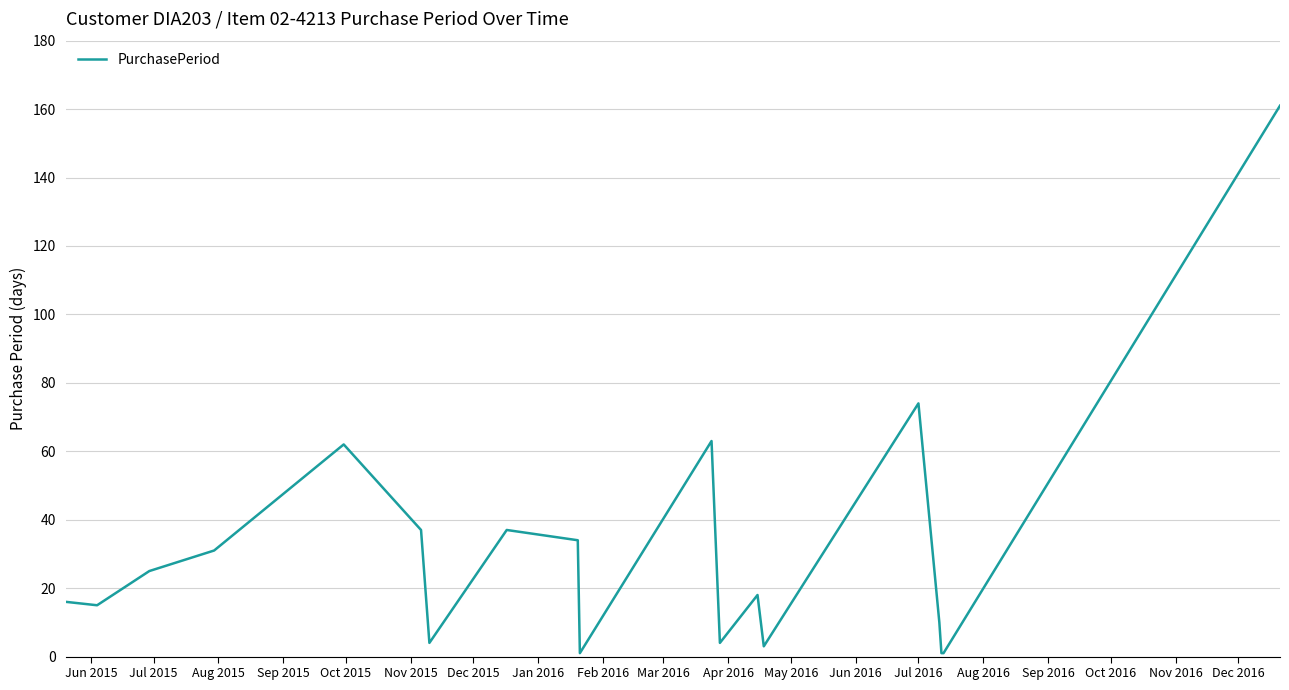

What is the maximum value shown in the chart?

161